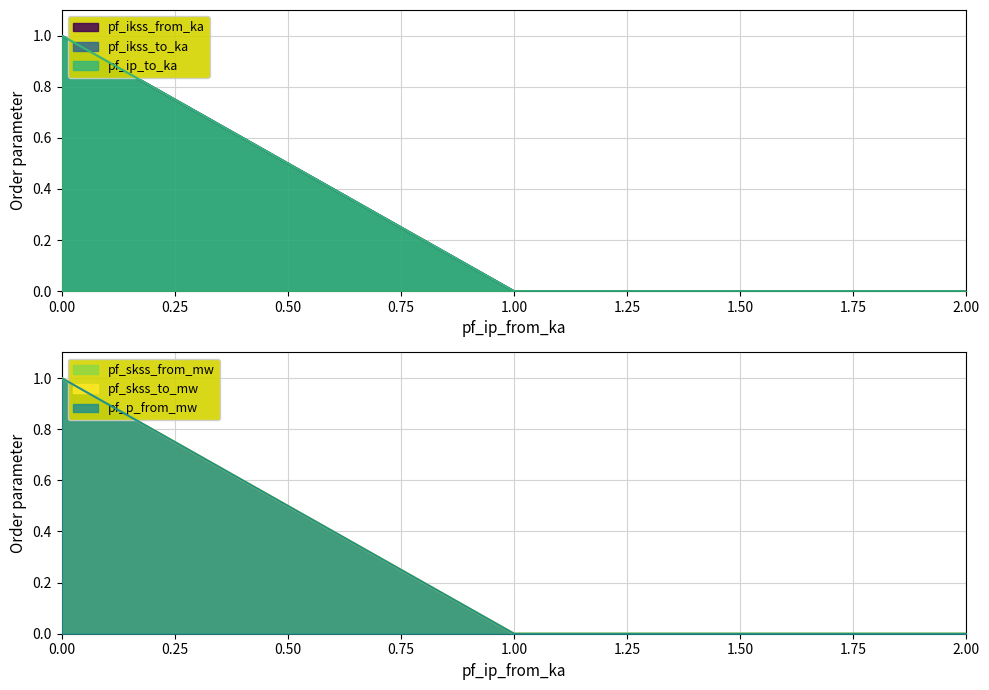

How many pf_ip_to_ka values are between 0 and 1?

3